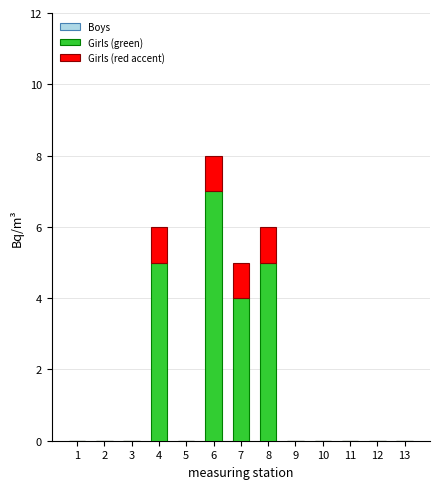

How many categories are shown in the chart?

13